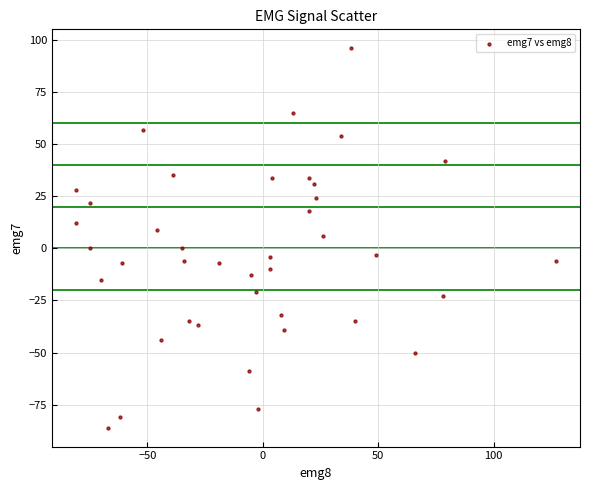

What is the range of X values (max minus min)?

208